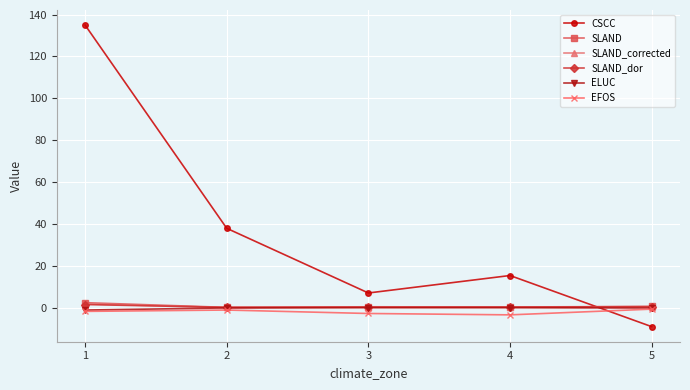

Does the chart have visible grid lines?

Yes